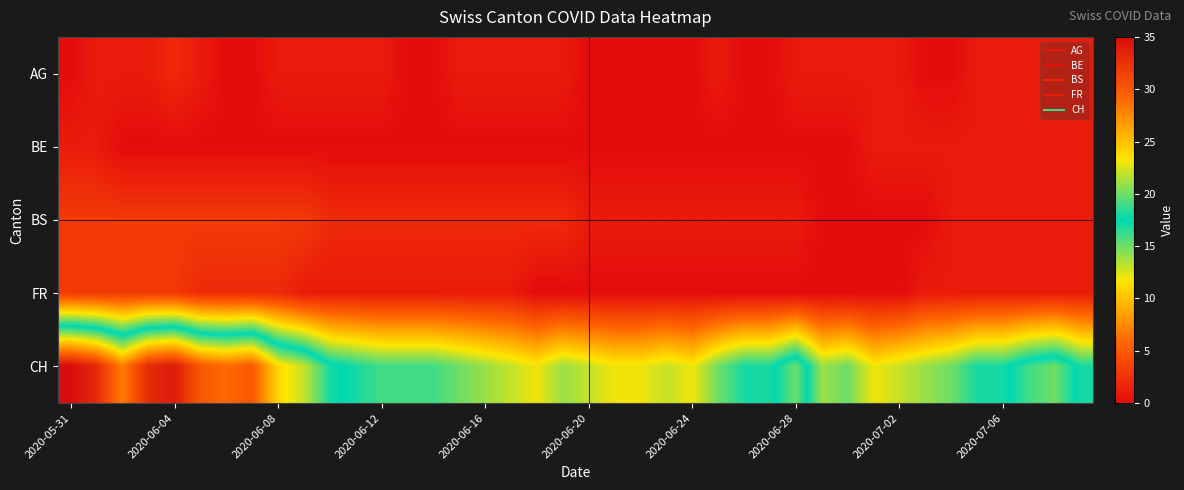

Rank the series by their maximum value, from lowest to highest.

BE, AG, BS, FR, CH